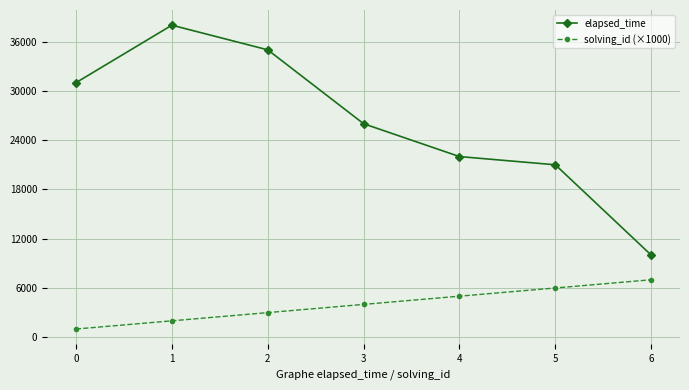

What is the average value of the elapsed_time series?

26143